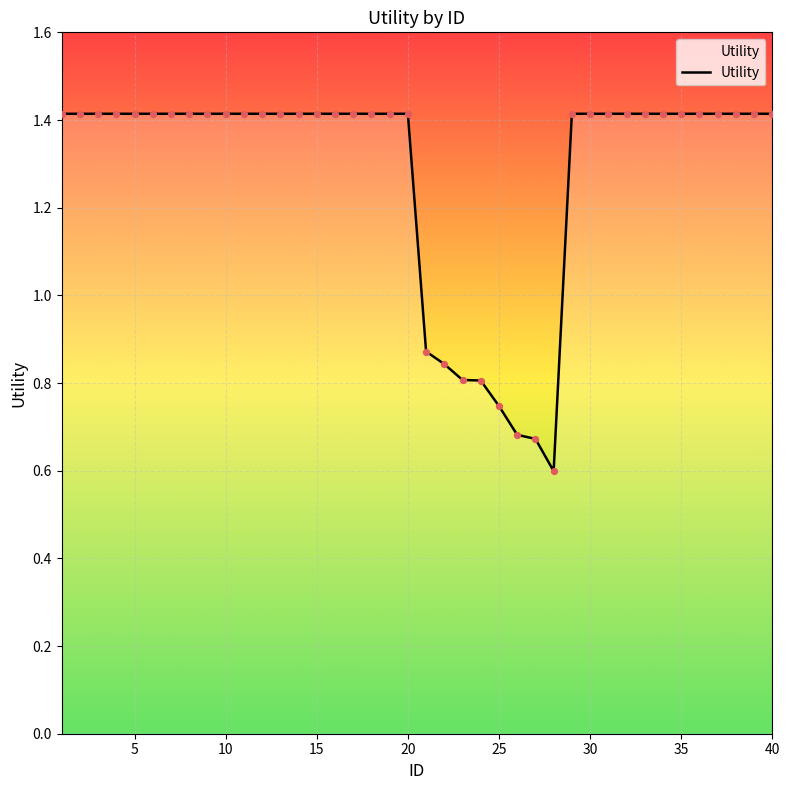

What is the maximum value shown in the chart?

1.4